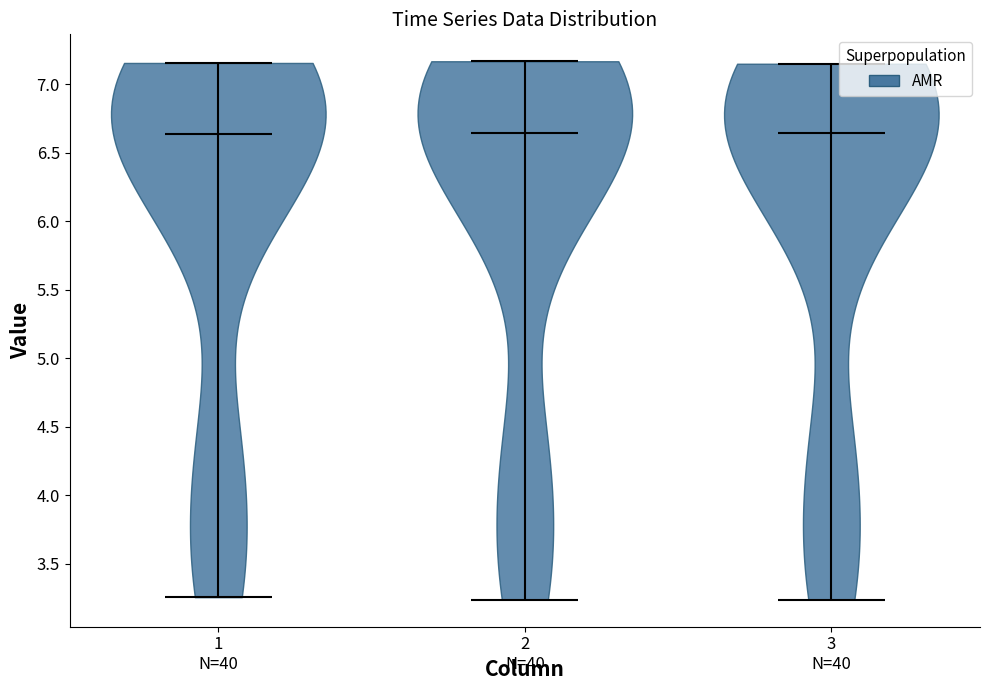

Reading left to right, read every violin against the y-axis: where its median line is, and the lowest and highest points it reaches. The values are not printed on the chart, so give them approximately, as read against the axis.

1: median line 6.65, lowest point 3.25, highest point 7.15
2: median line 6.65, lowest point 3.25, highest point 7.15
3: median line 6.65, lowest point 3.25, highest point 7.15